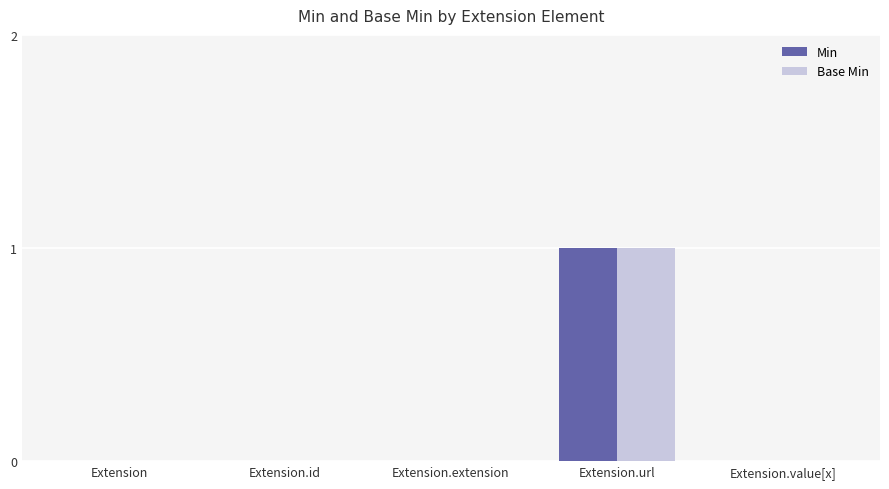

At which category is the sum across all series the highest?

Extension.url